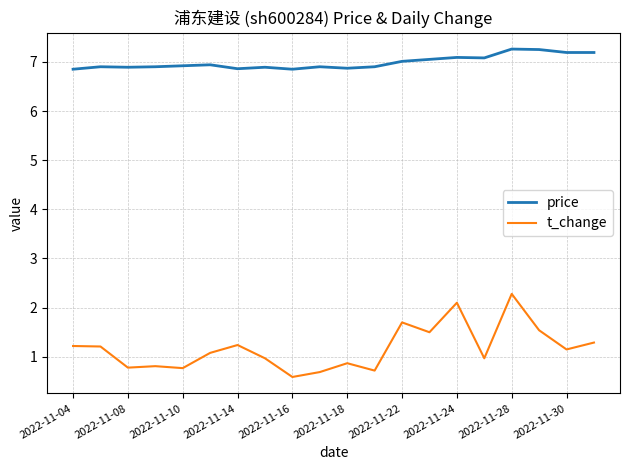

Rank the series by their average value, from lowest to highest.

t_change, price